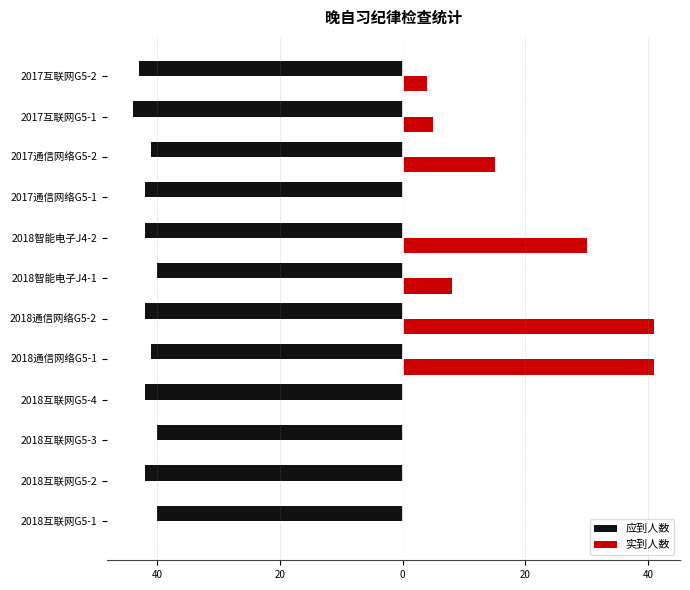

Which series has the widest spread of values?

实到人数